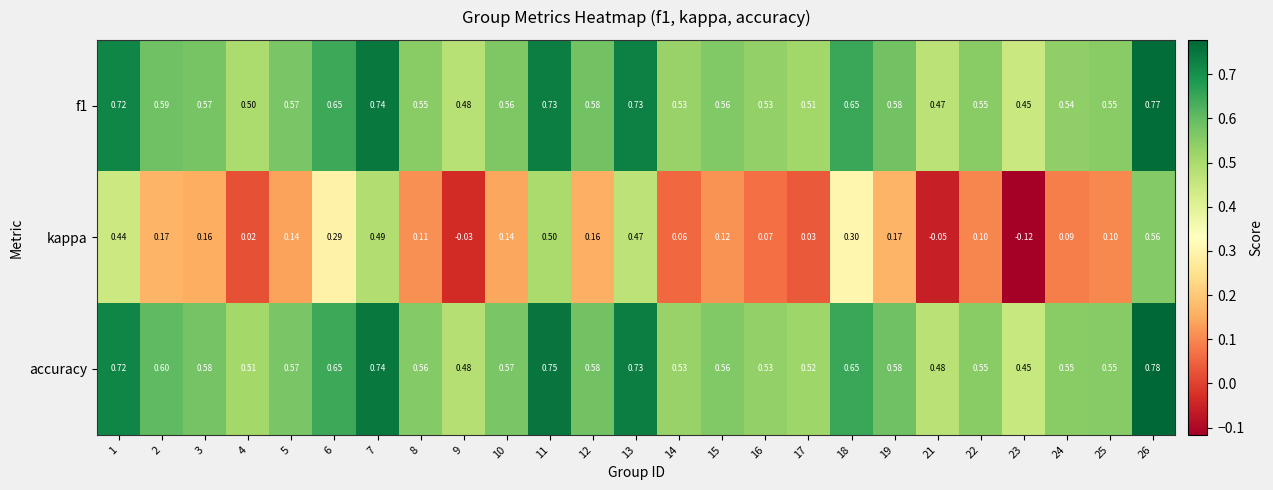

Which series has the largest range (max minus min)?

kappa